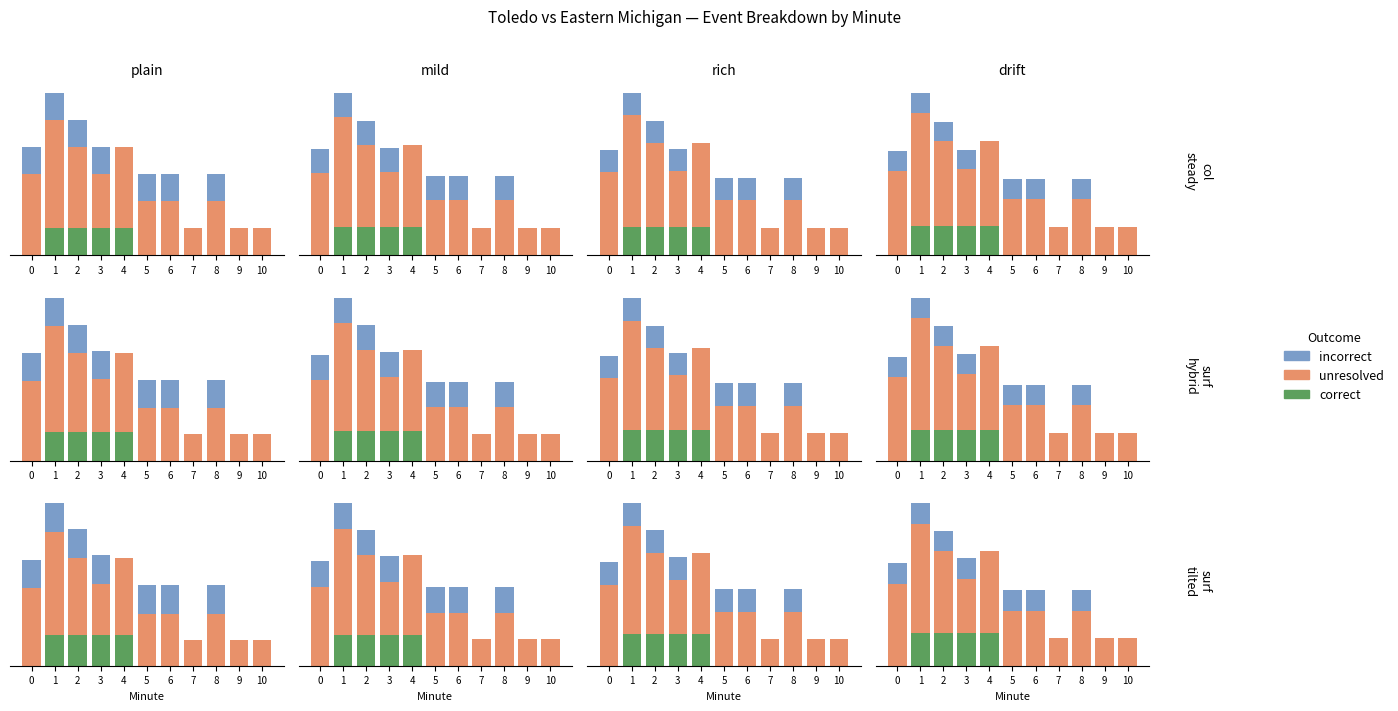

Which series has the largest total across all categories?

unresolved